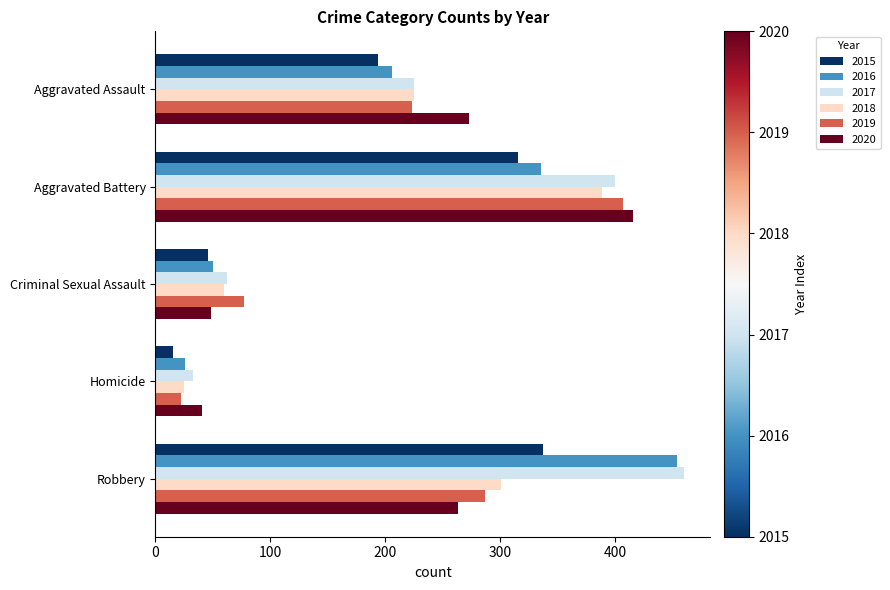

Which series has the largest total across all categories?

2017